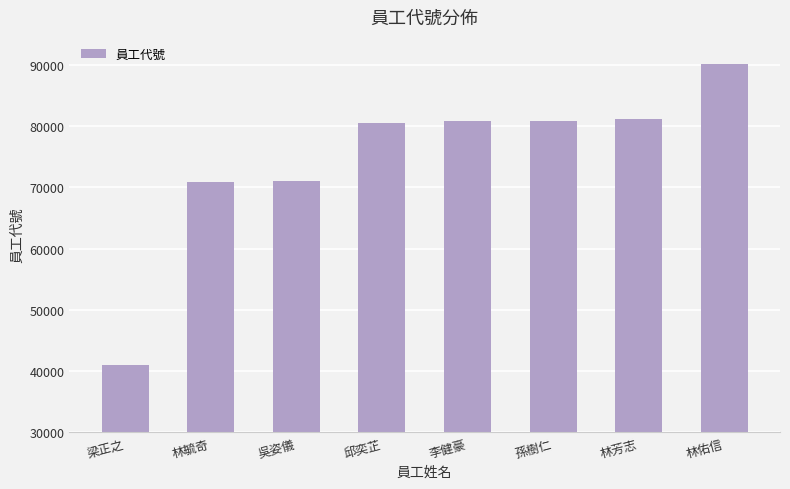

Read the value at 林芳志, to the nearest 10.

81200